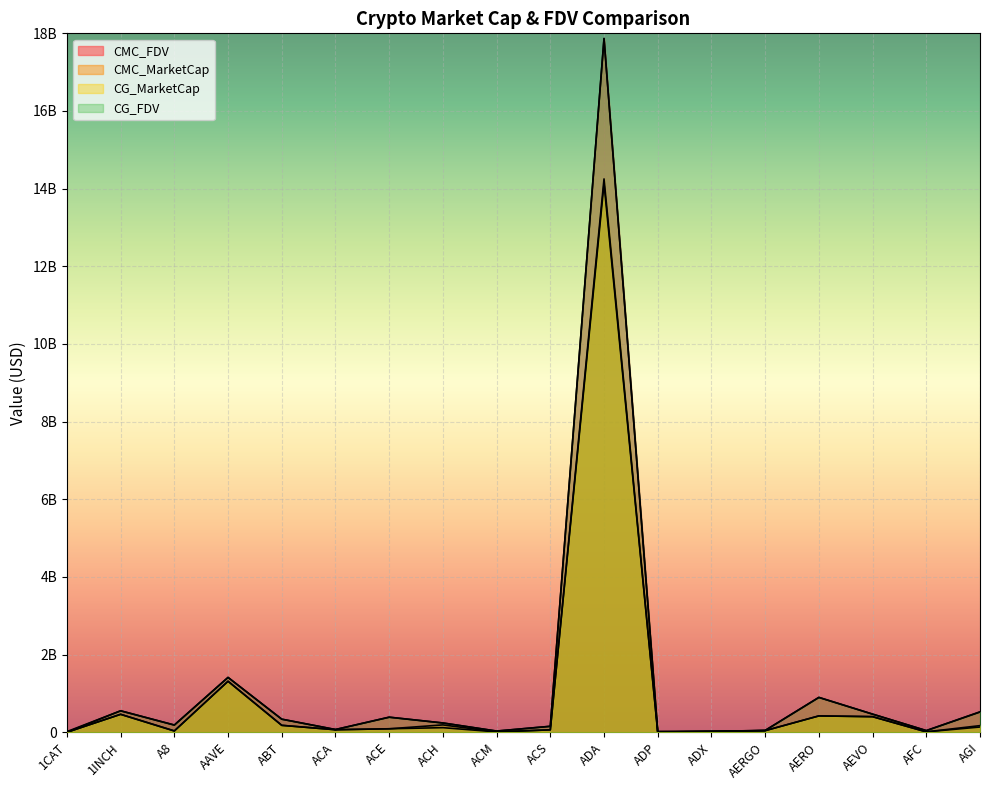

True or false: CG_FDV and CMC_MarketCap cross at least once.

False